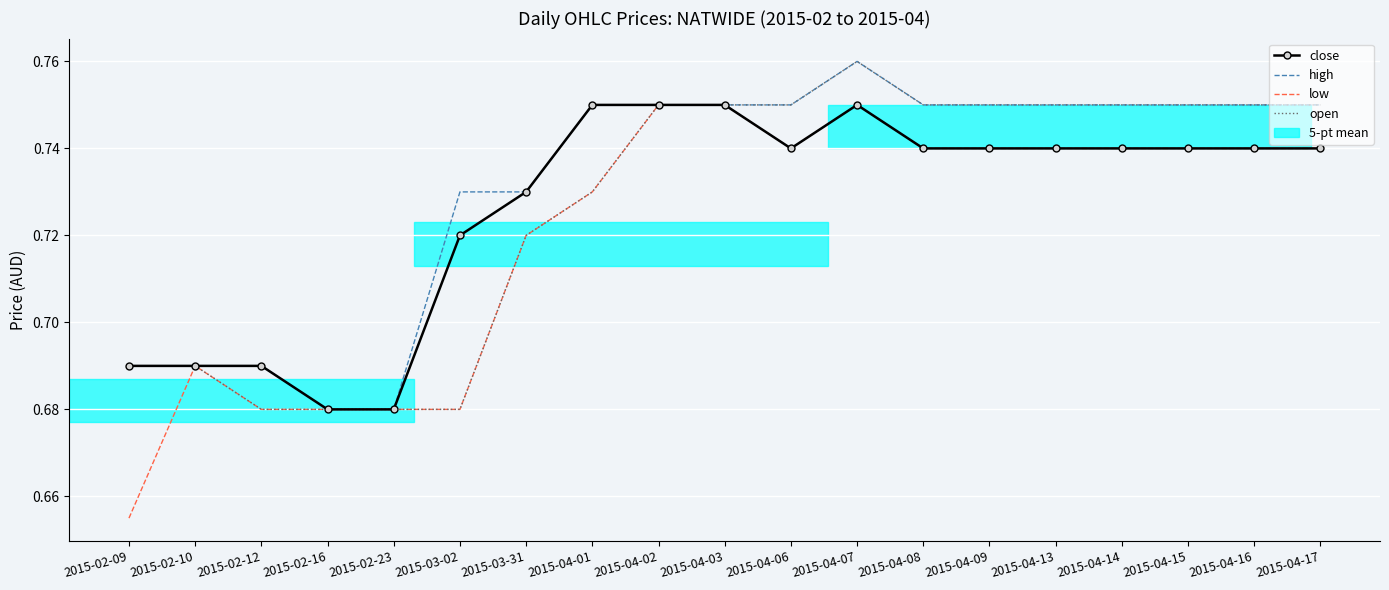

What position from the right is 2015-04-08?

7